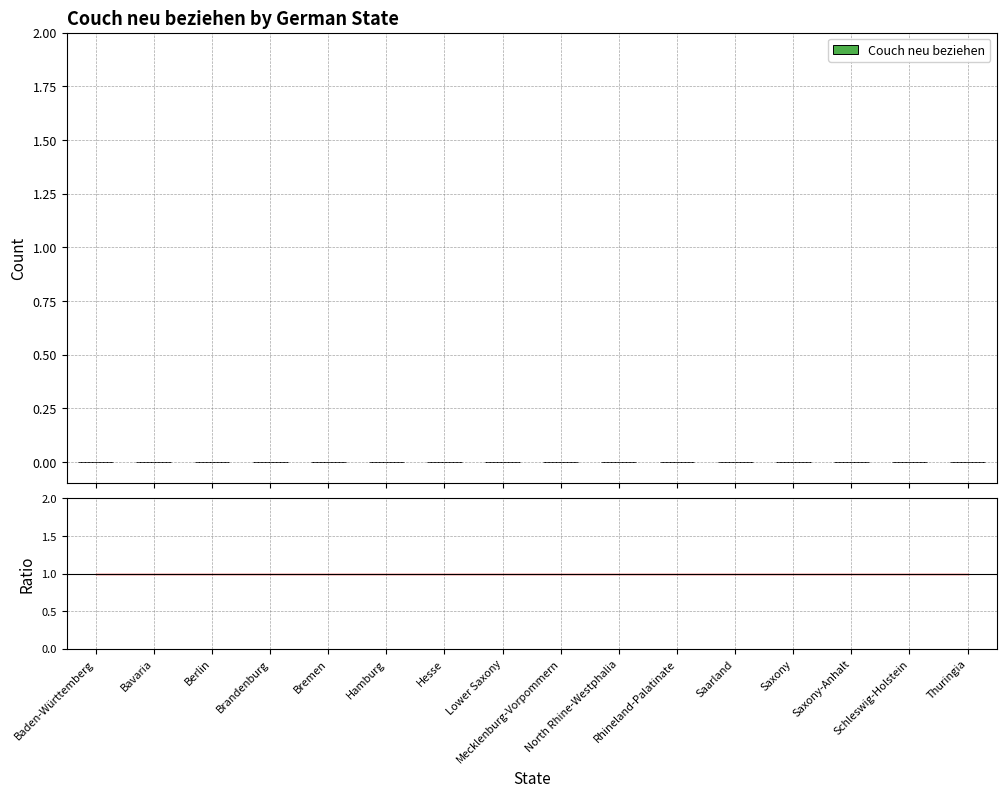

At which label does Ratio reach its minimum?

Baden-Württemberg